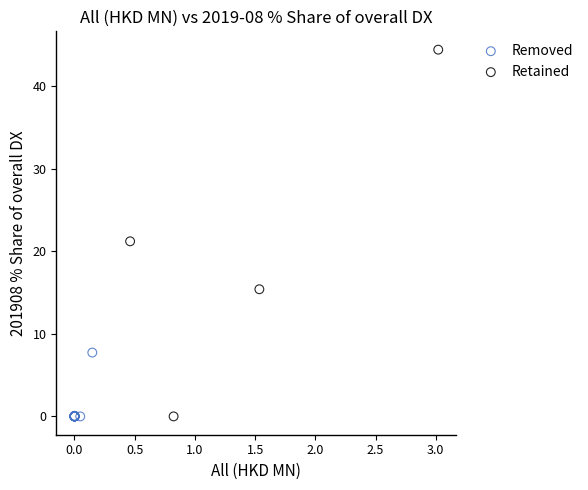

Which series reaches the maximum Y coordinate?

Retained